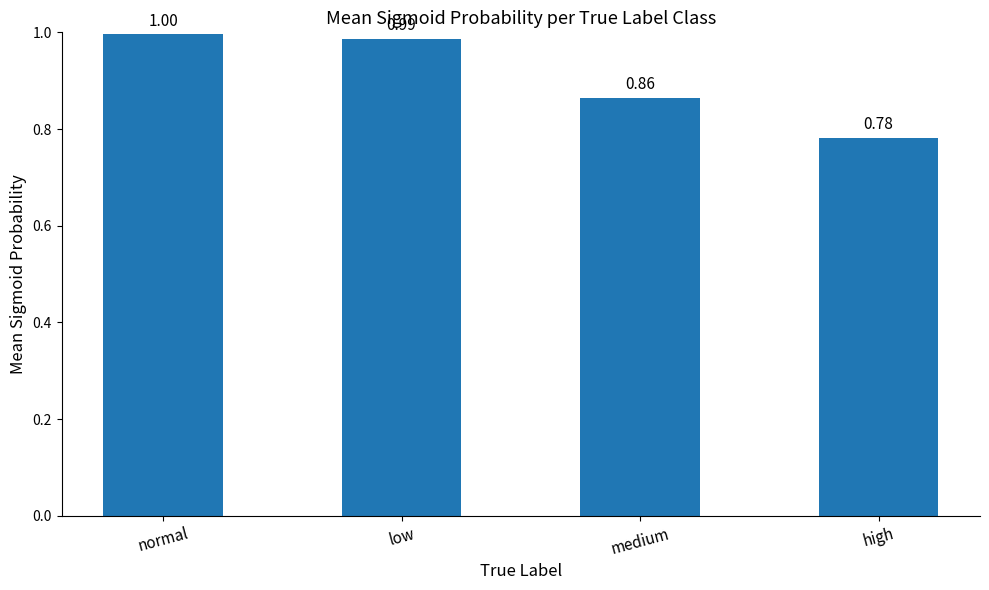

Which label corresponds to the largest value in the chart?

normal